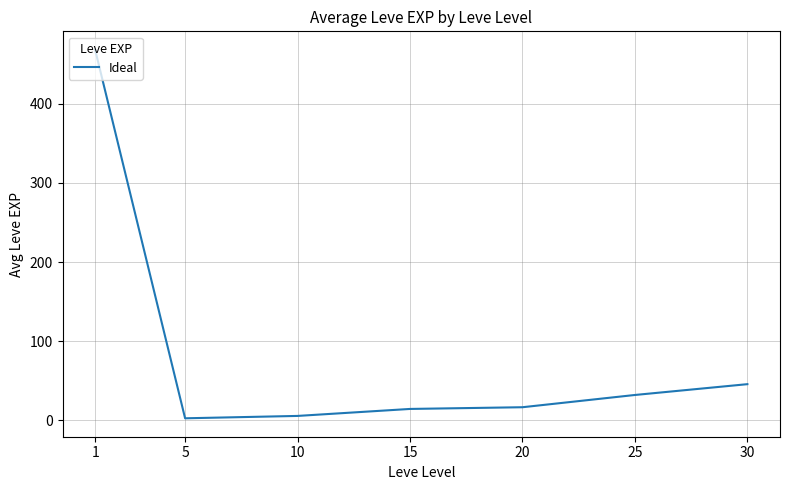

The chart shows a value of 45.5 at 30. True or false?

True